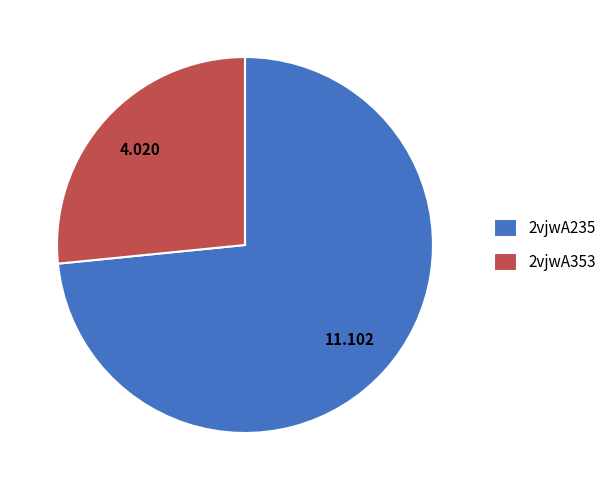

Does any single category account for the majority?

Yes